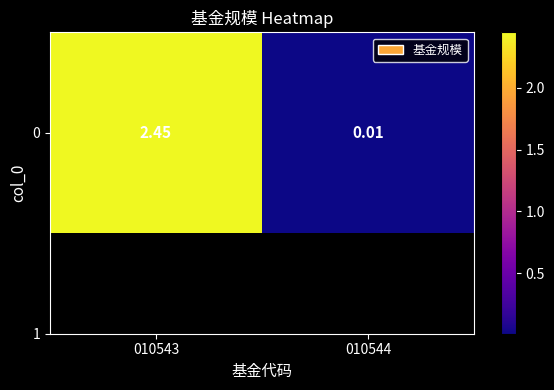

What is the greatest value displayed?

2.5